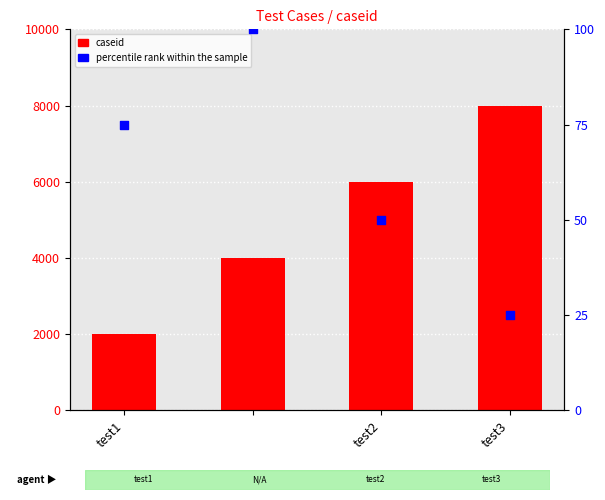

Which series has the largest total across all categories?

caseid